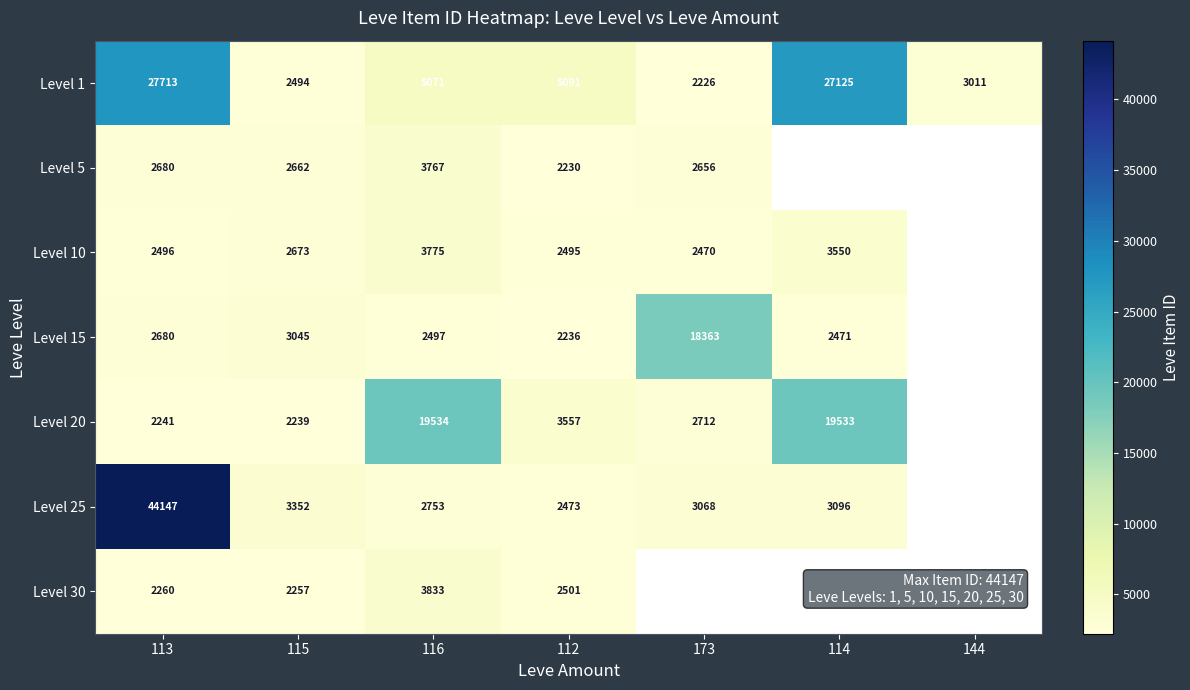

The Level 15 series shows 3045 at 115. True or false?

True